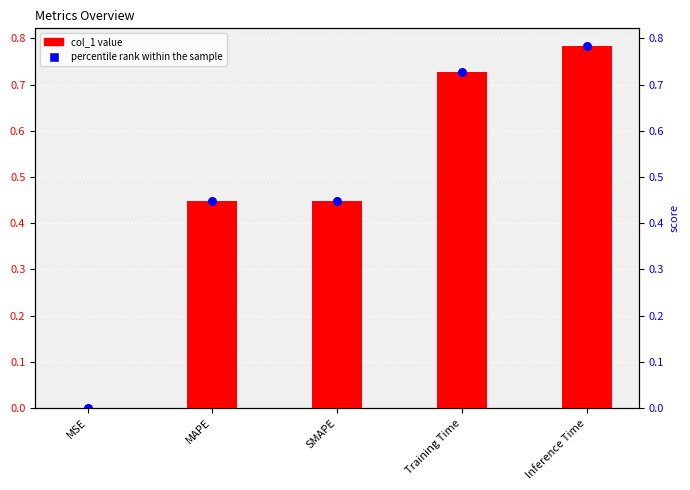

Is the value of col_1 at MAPE greater than the value of percentile rank within the sample at MSE?

Yes